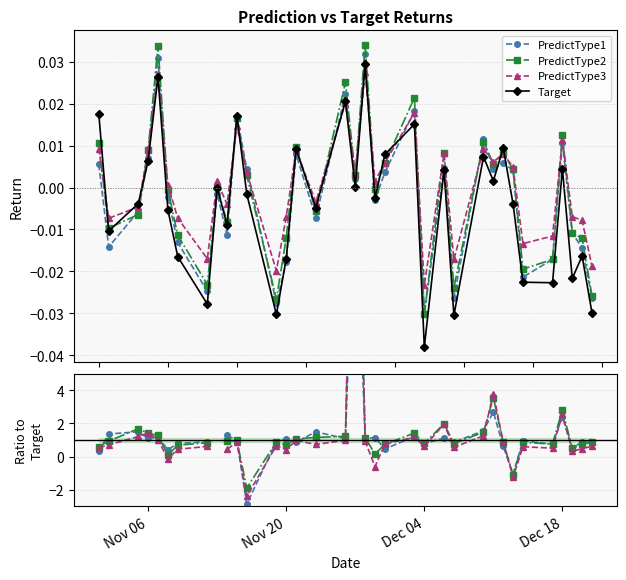

What is the value of the PredictType1 point at the 31st from the left?

0.8